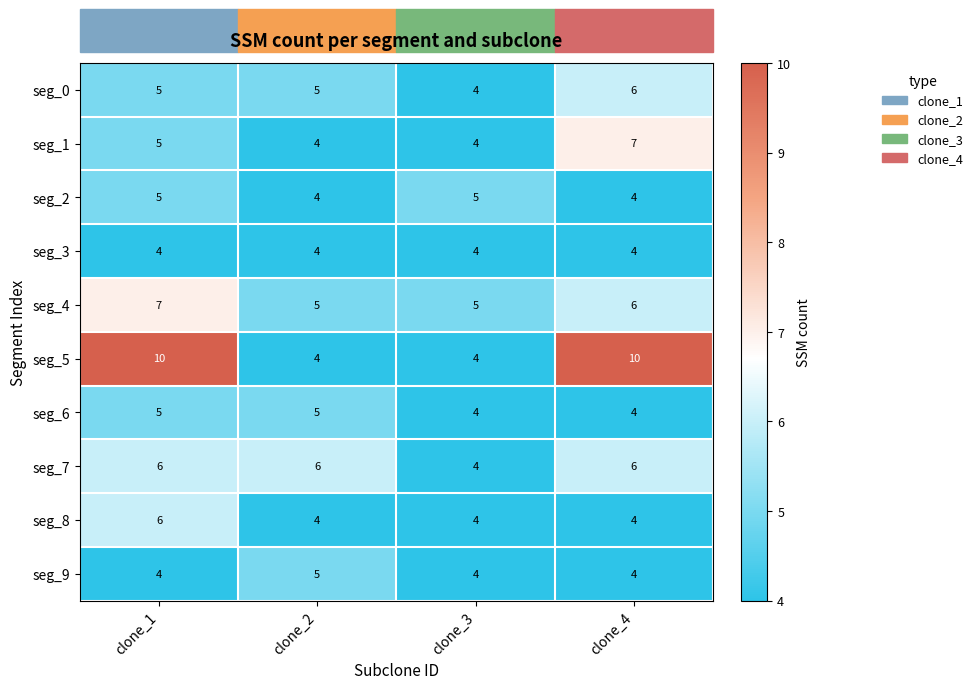

What is the greatest value displayed?

10